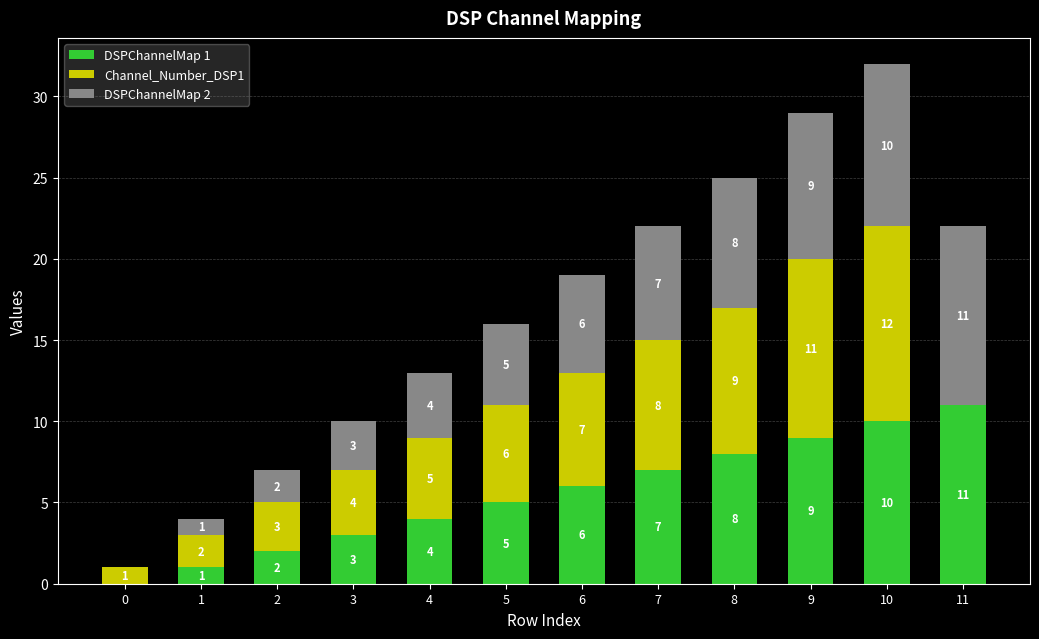

At which label is DSPChannelMap 1 closest to 5?

5